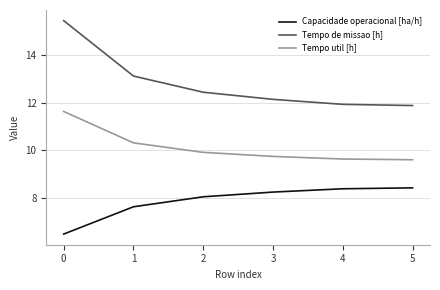

What is the lowest value of the Tempo util [h] series?

9.6